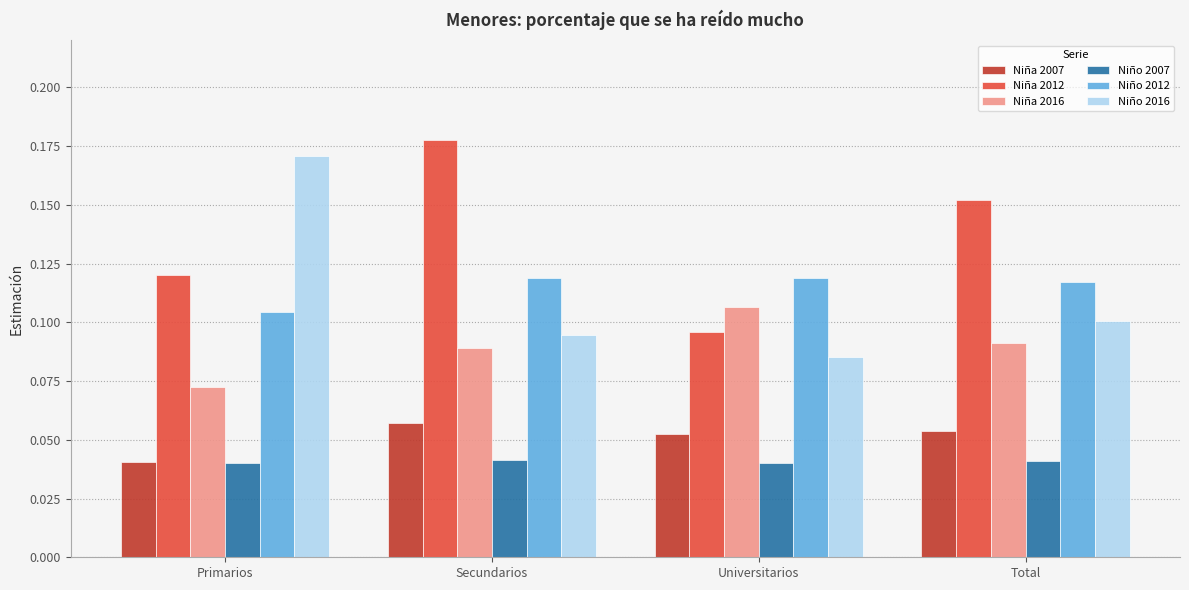

At which category does the chart reach its peak across all series?

Secundarios